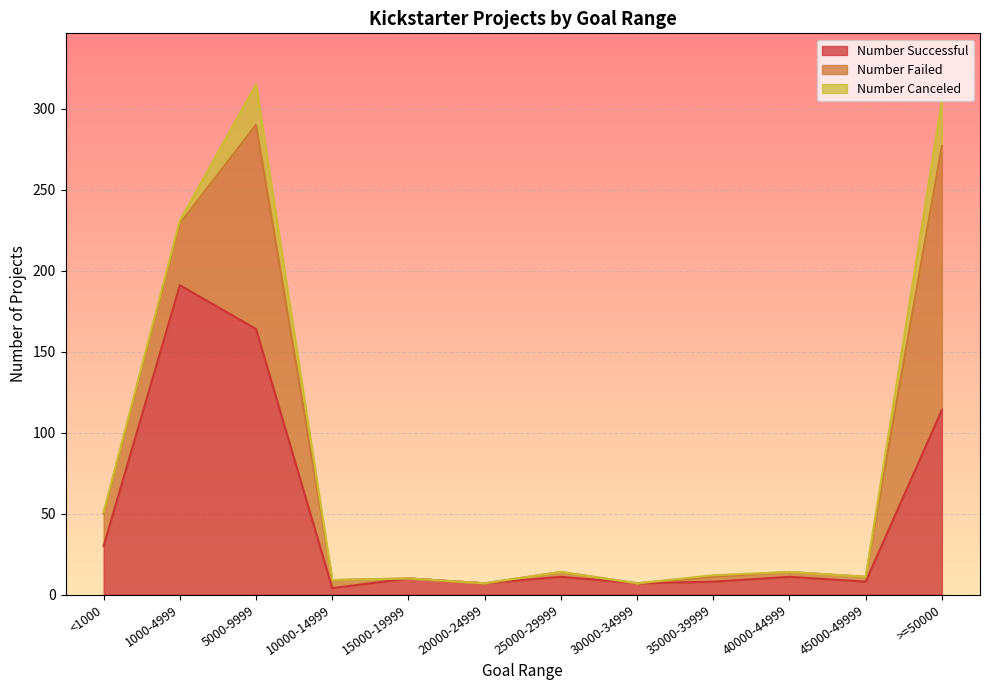

How many data points in Number Canceled are above 0?

5